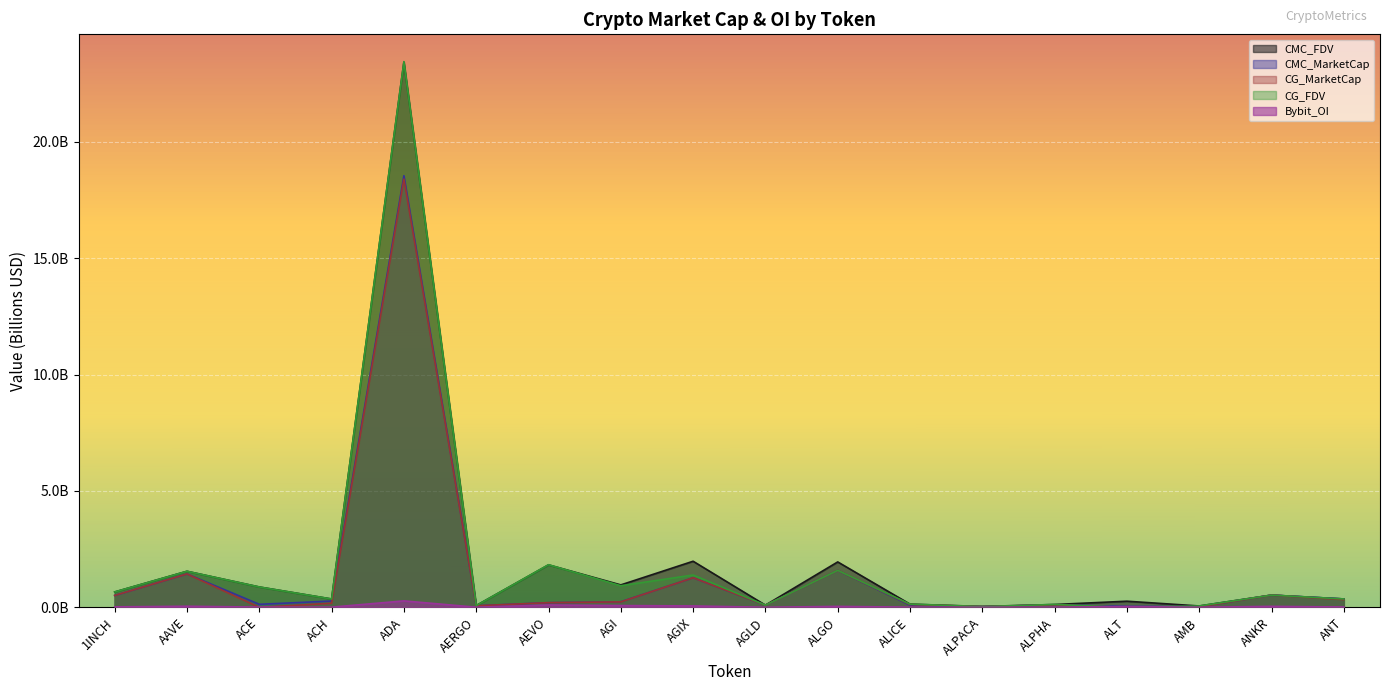

Which category has the lowest value in the CG_FDV series?

ALT